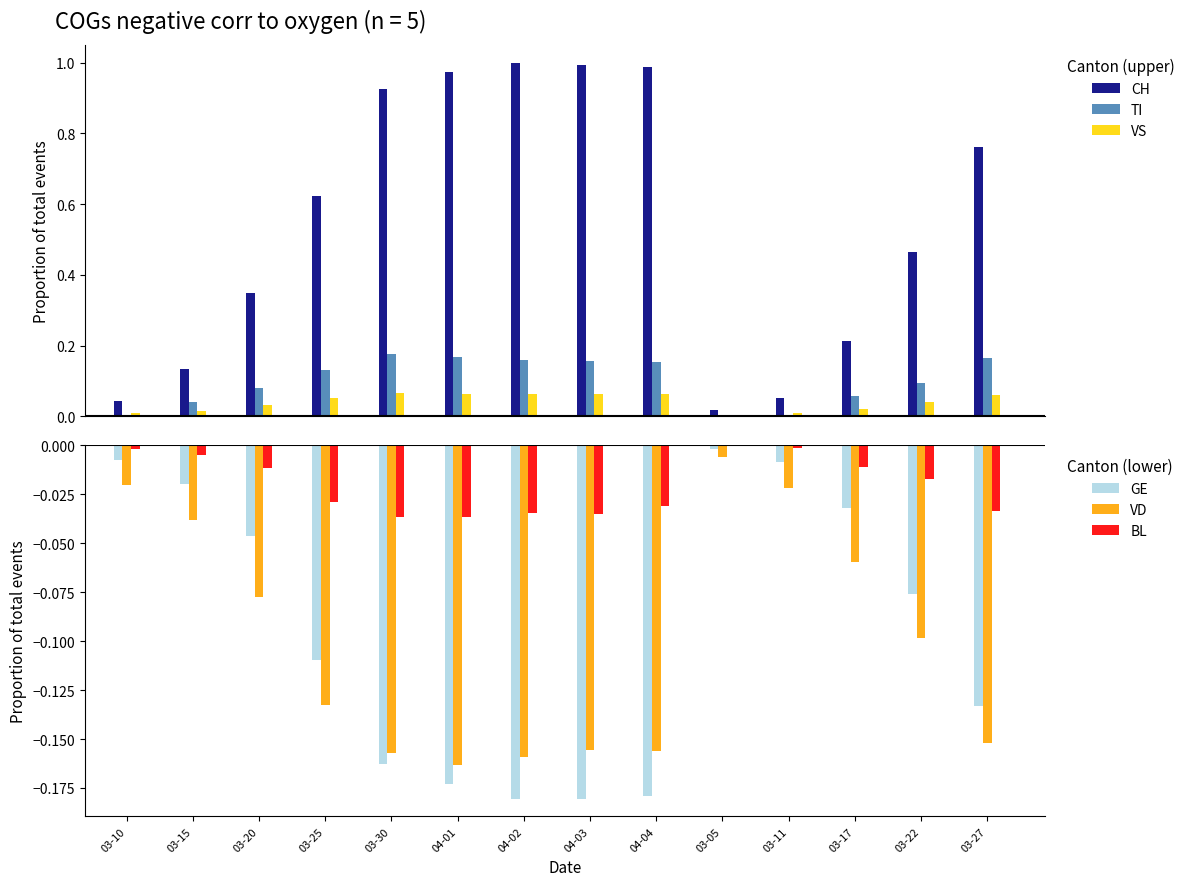

What is the average value of the VD series?

-0.1